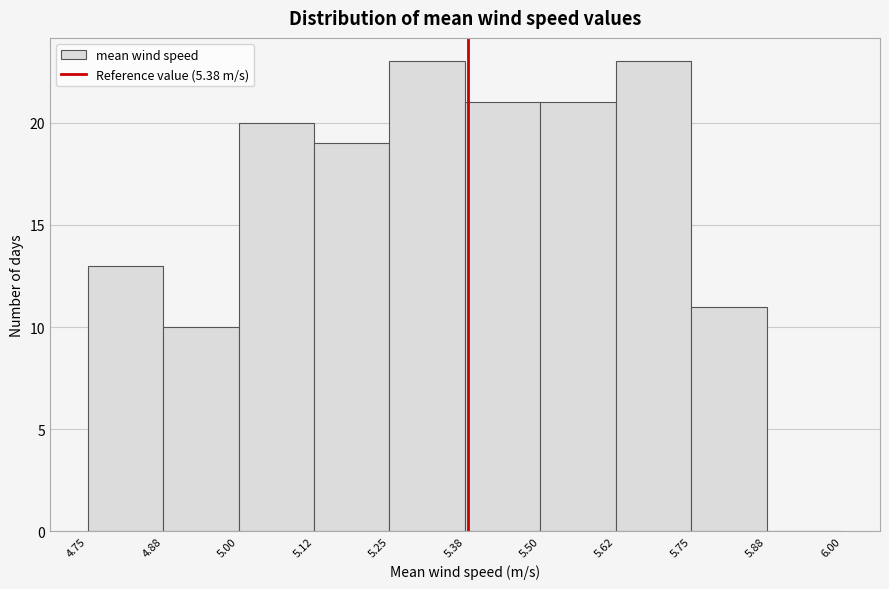

Reading left to right, transcribe this chart: for each bar, give the range it covers on the x-axis and its height. The values are not printed on the chart, so give them approximately, as read against the axis.

4.75 to 4.88: 13
4.88 to 5.00: 10
5.00 to 5.12: 20
5.12 to 5.25: 19
5.25 to 5.38: 23
5.38 to 5.50: 21
5.50 to 5.62: 21
5.62 to 5.75: 23
5.75 to 5.88: 11
5.88 to 6.00: 0